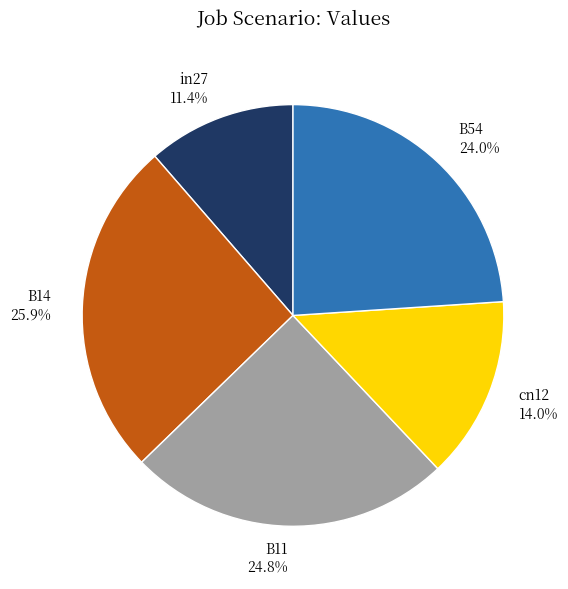

What percentage is the B14 slice, to the nearest percent?

26%